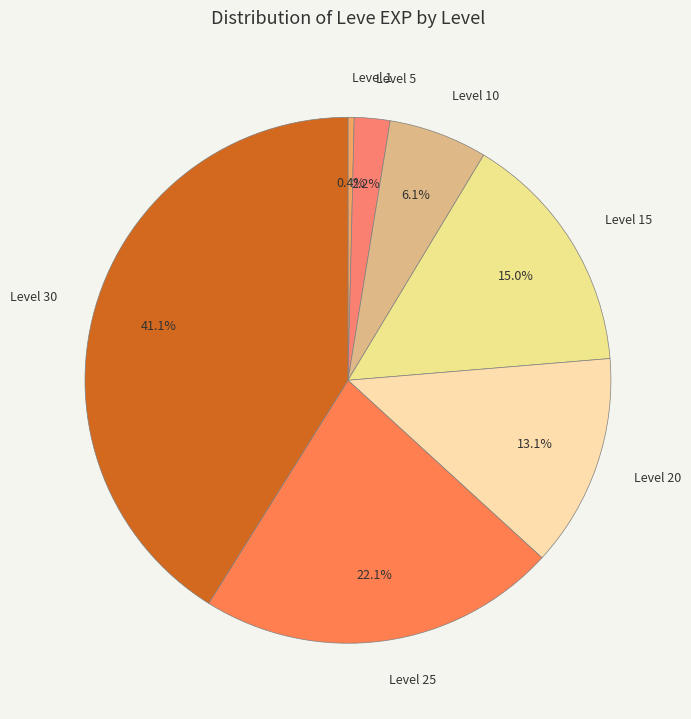

What percentage is the Level 25 slice, to the nearest percent?

22%